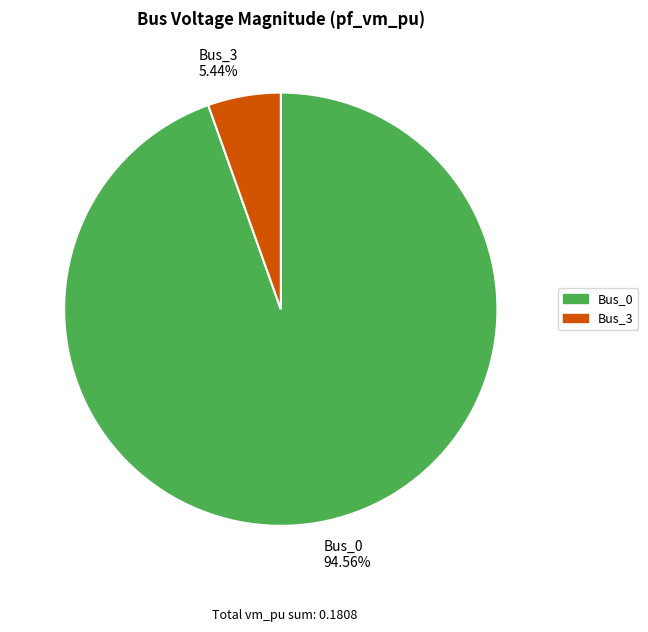

Does Bus_0 94.56% account for over 50% of the chart?

Yes